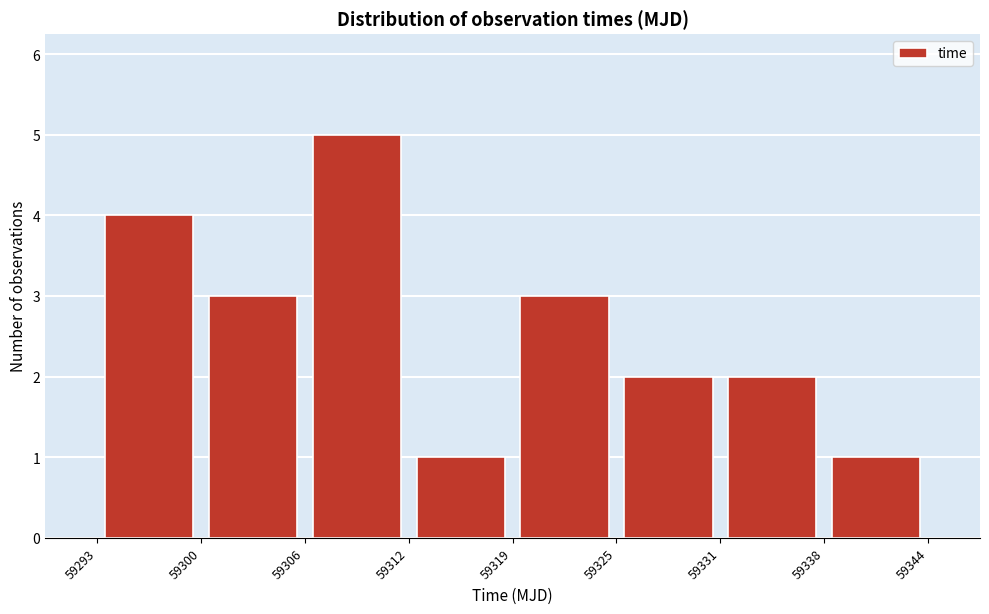

What is the height of the bar covering 59338 to 59344 on the x-axis? The values are not printed on the chart, so give them approximately, as read against the axis.

1